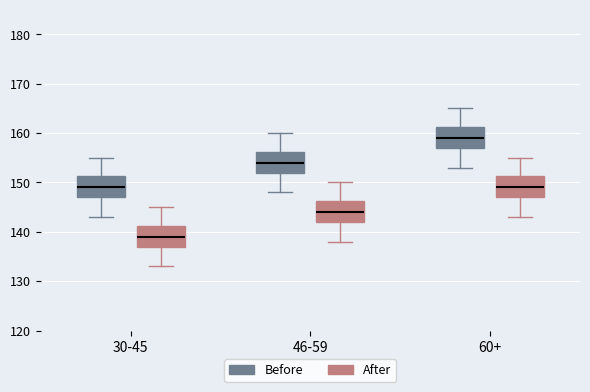

Where does the upper whisker of the box for 30-45 (After) end on the y-axis? The values are not printed on the chart, so give them approximately, as read against the axis.

145